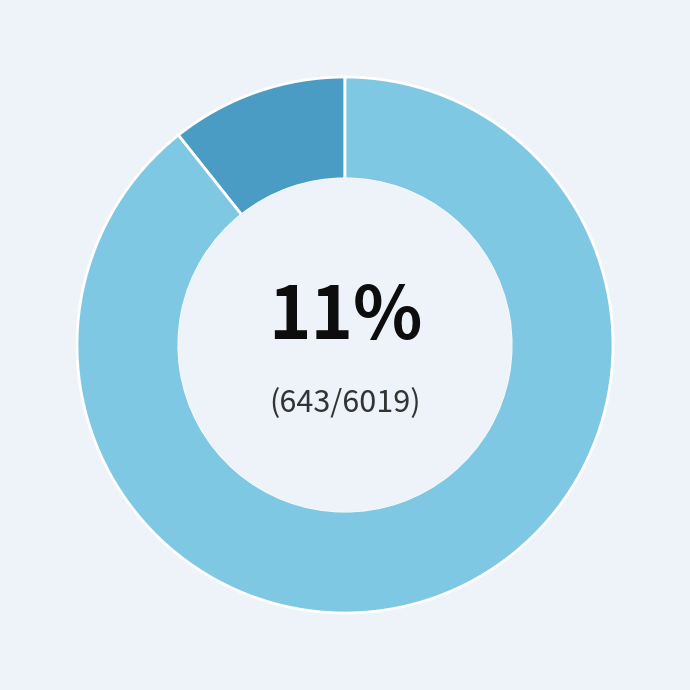

How many slices are in this pie chart?

2